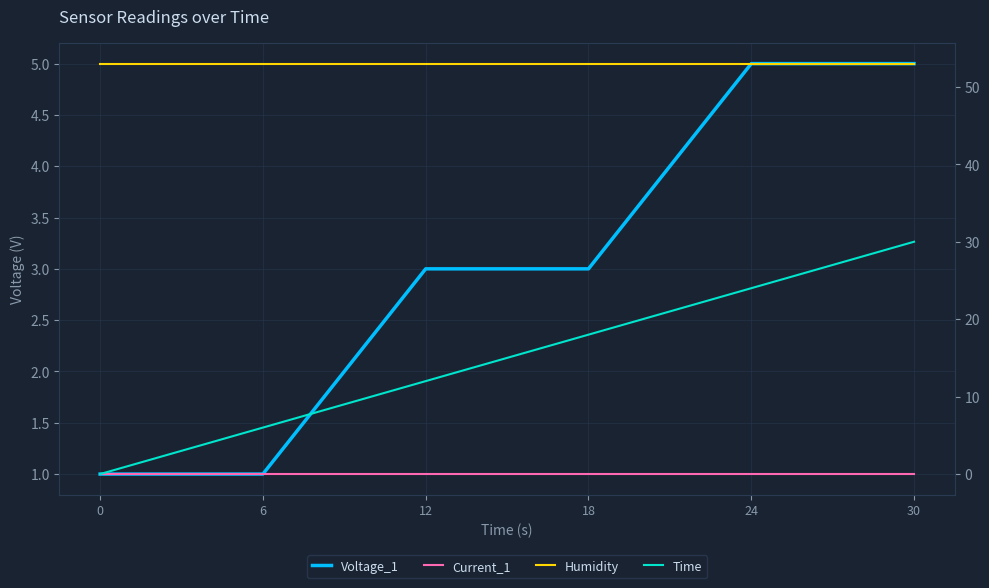

Reading left to right, what are all the values shown in this chart?

Voltage_1: 0=1.0	6=1.0	12=3.0	18=3.0	24=5.0	30=5.0
Current_1: 0=0.0	6=0.0	12=0.0	18=0.0	24=-0.0	30=-0.0
Humidity: 0=53.0	6=53.0	12=53.0	18=53.0	24=53.0	30=53.0
Time: 0=0.0	6=6.0	12=12.0	18=18.0	24=24.0	30=30.0